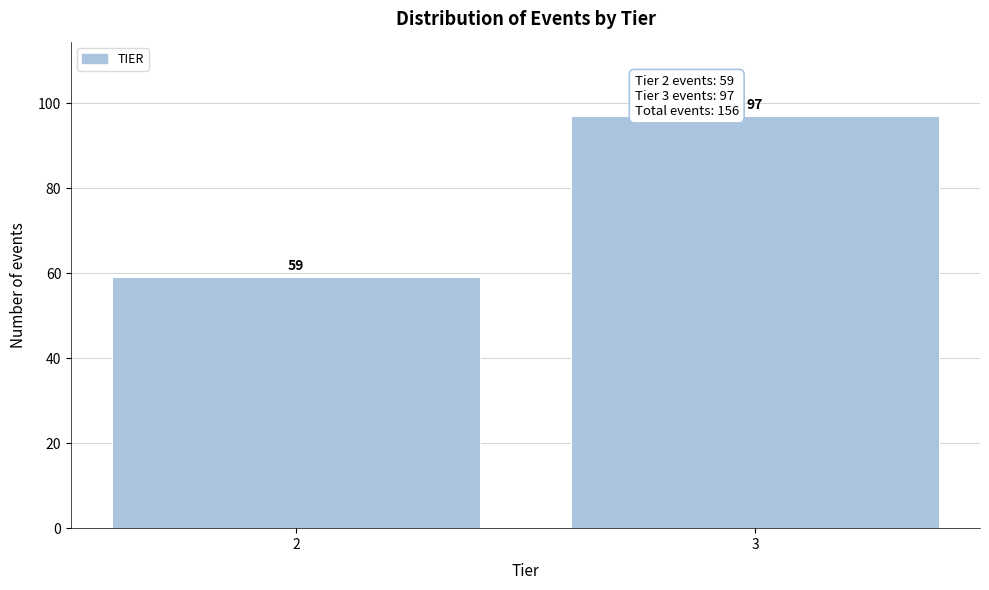

Reading right to left, what are all the values shown in this chart?

97	59